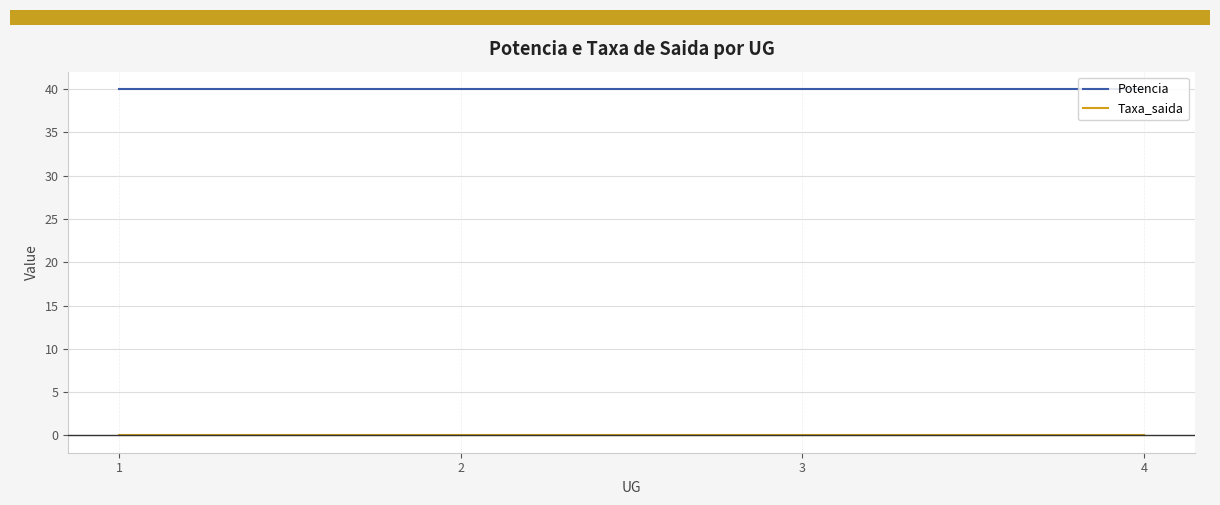

At how many categories does at least one series exceed 35?

4